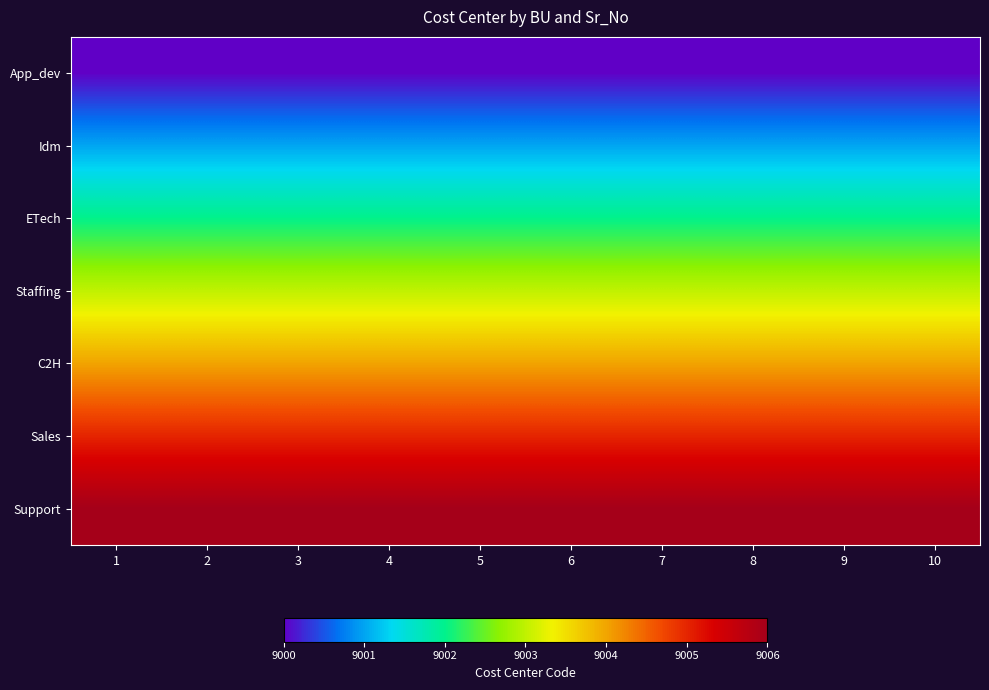

What is the difference between the highest and lowest values at 5?

6